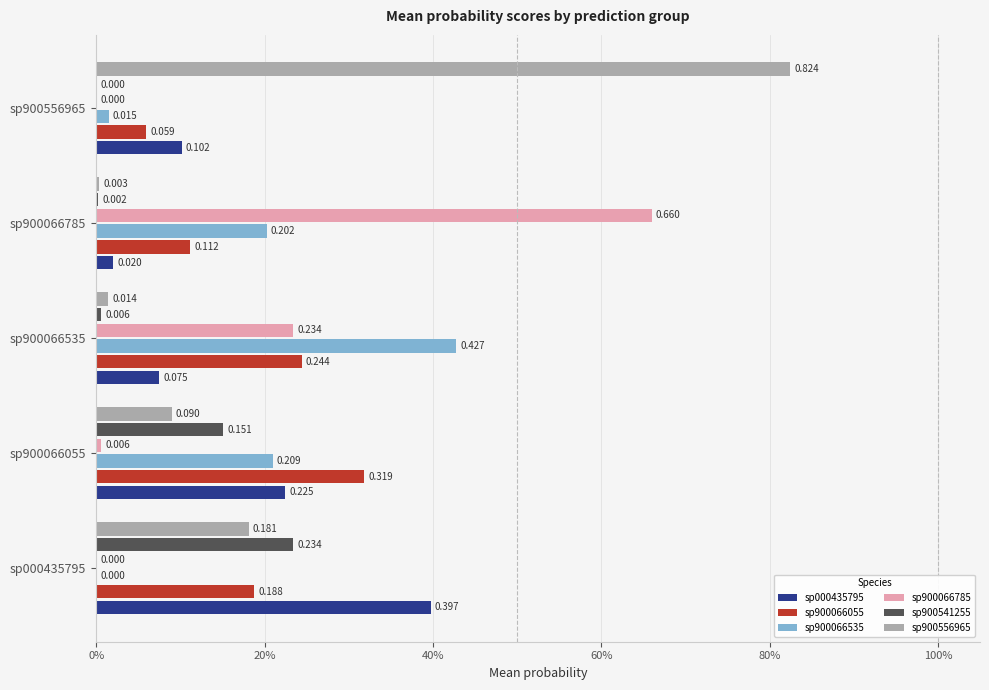

What is the average value of the sp000435795 series?

0.2